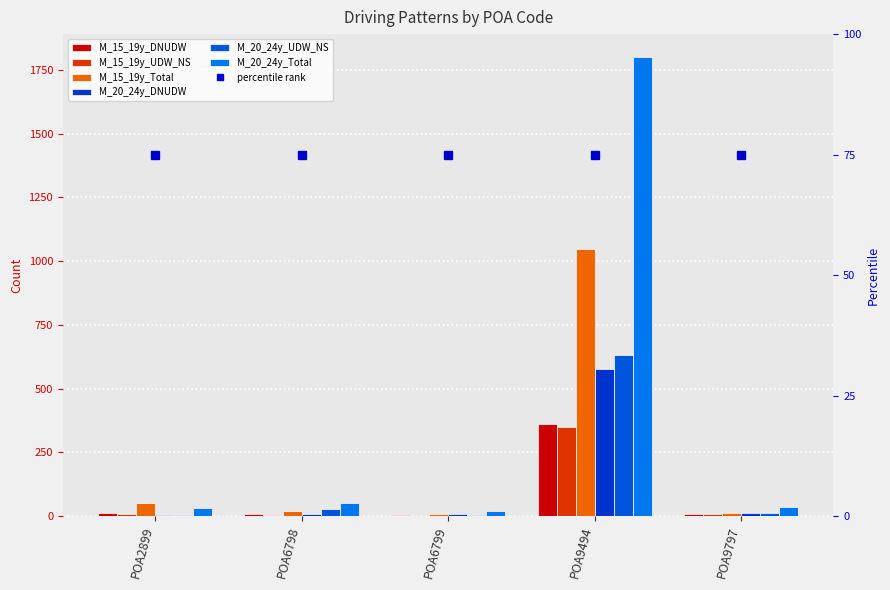

What is the sum of all M_15_19y_DNUDW values?

397